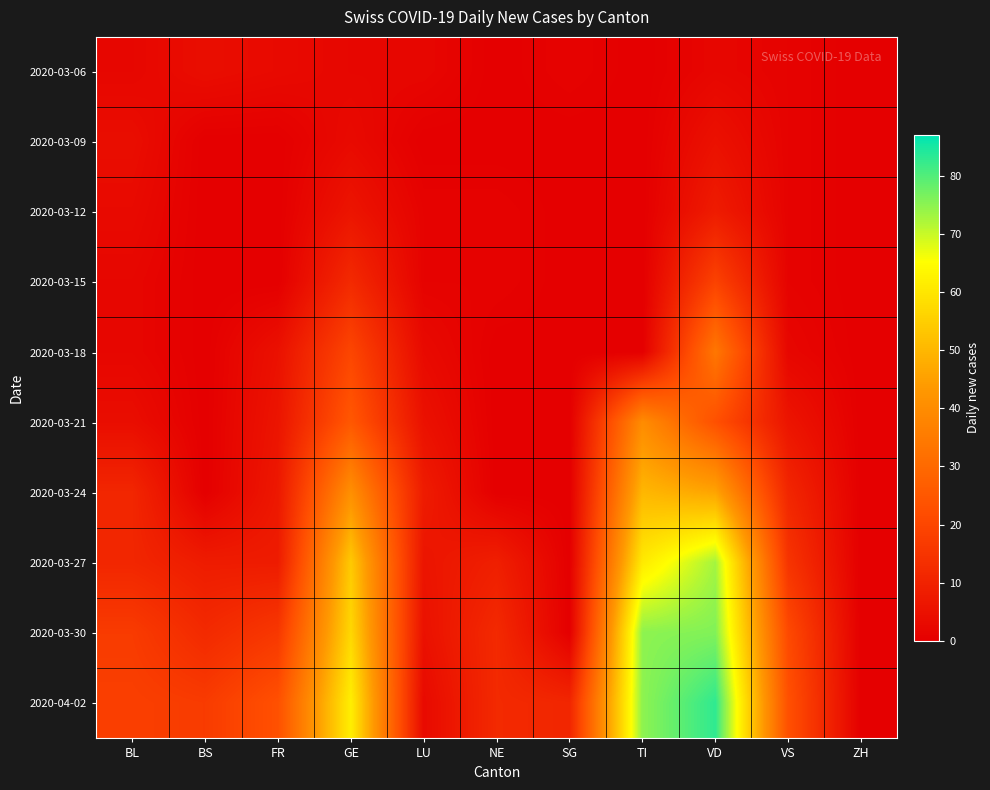

At which category is the sum across all series the highest?

VD